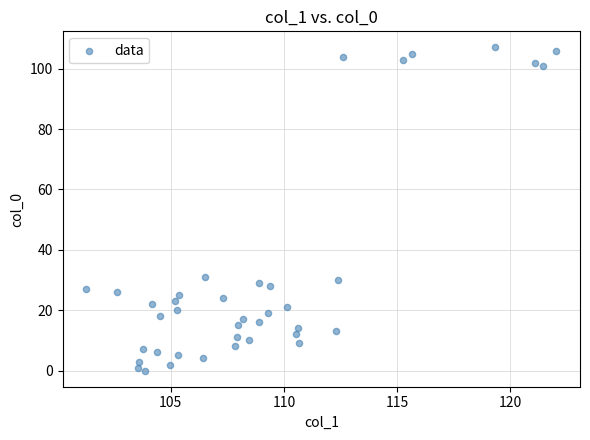

What is the range of Y values (max minus min)?

107